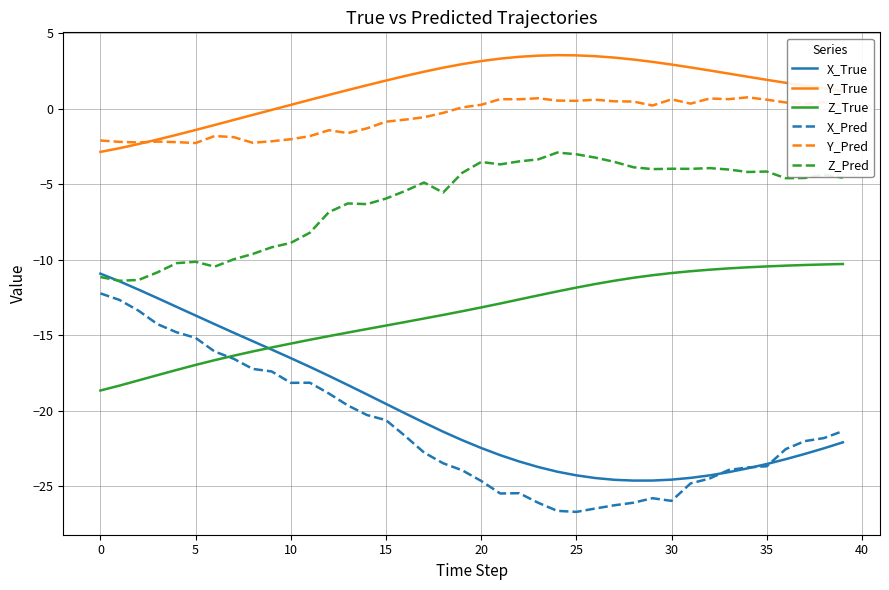

What is the minimum value for Y_Pred?

-2.3